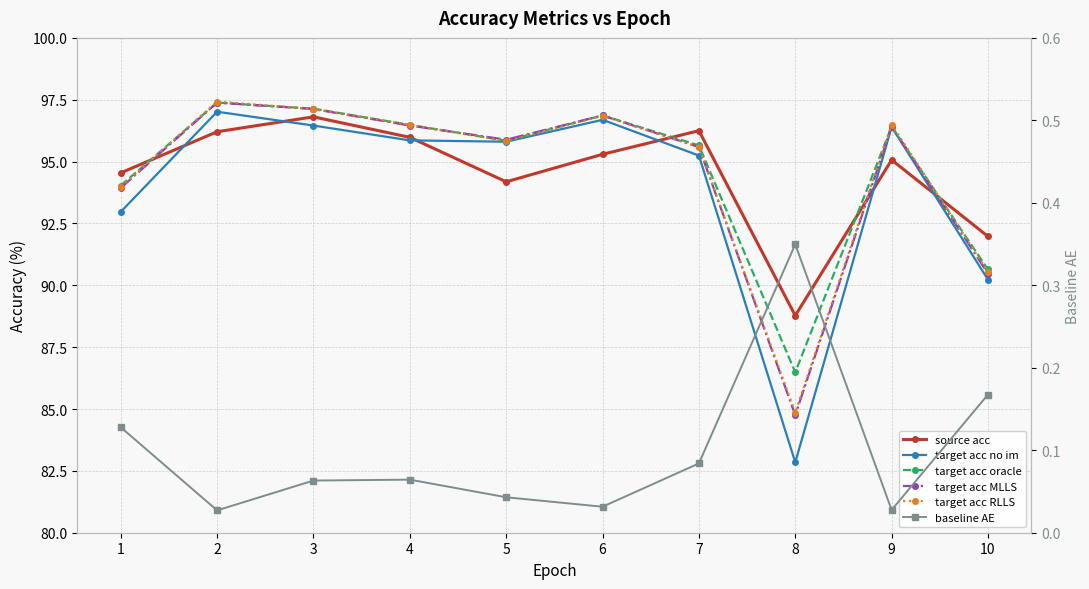

Is this an area chart (filled region under the line)?

No